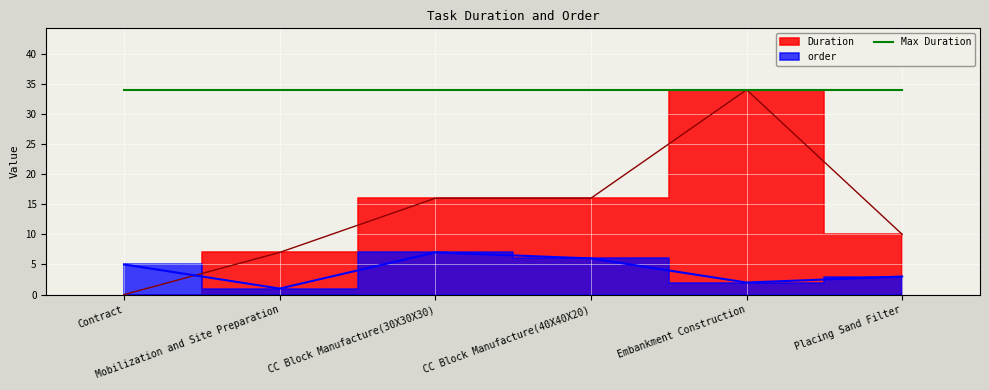

Reading left to right, what are all the values shown in this chart?

Duration: Contract=0	Mobilization and Site Preparation=7	CC Block Manufacture(30X30X30)=16	CC Block Manufacture(40X40X20)=16	Embankment Construction=34	Placing Sand Filter=10
order: Contract=5	Mobilization and Site Preparation=1	CC Block Manufacture(30X30X30)=7	CC Block Manufacture(40X40X20)=6	Embankment Construction=2	Placing Sand Filter=3